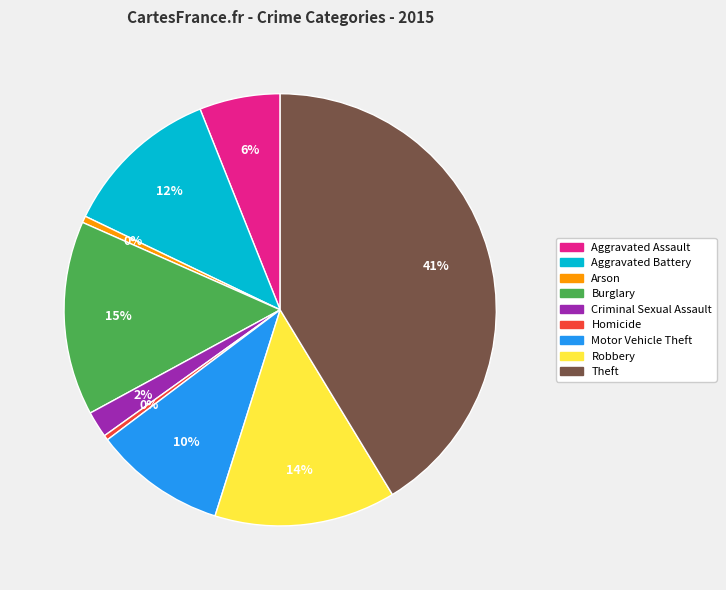

Do Homicide and Burglary together represent more than half of the pie?

No